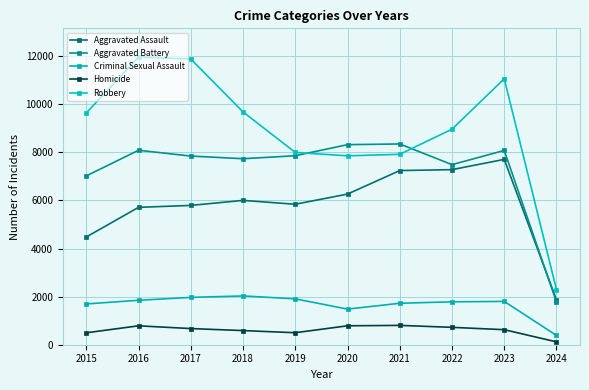

At how many categories does at least one series exceed 8843?

6